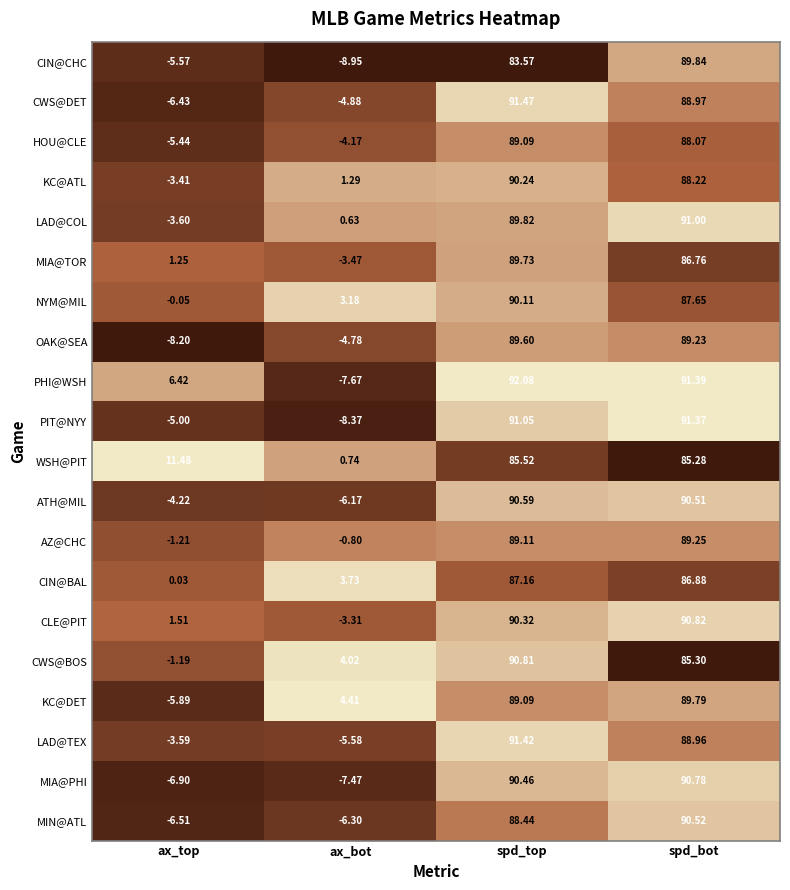

Rank the series by their maximum value, from lowest to highest.

WSH@PIT, CIN@BAL, HOU@CLE, AZ@CHC, OAK@SEA, MIA@TOR, KC@DET, CIN@CHC, NYM@MIL, KC@ATL, MIN@ATL, ATH@MIL, MIA@PHI, CWS@BOS, CLE@PIT, LAD@COL, PIT@NYY, LAD@TEX, CWS@DET, PHI@WSH